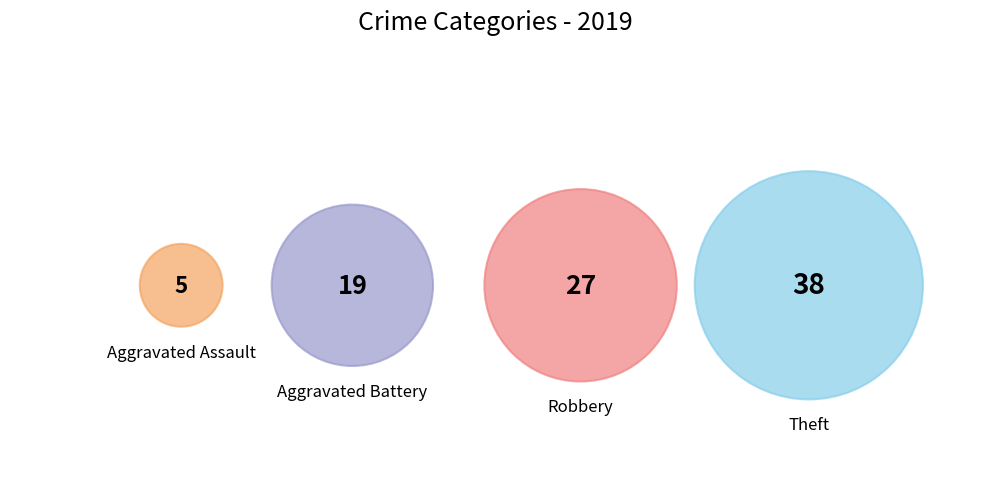

What percentage is the Robbery slice, to the nearest percent?

30%